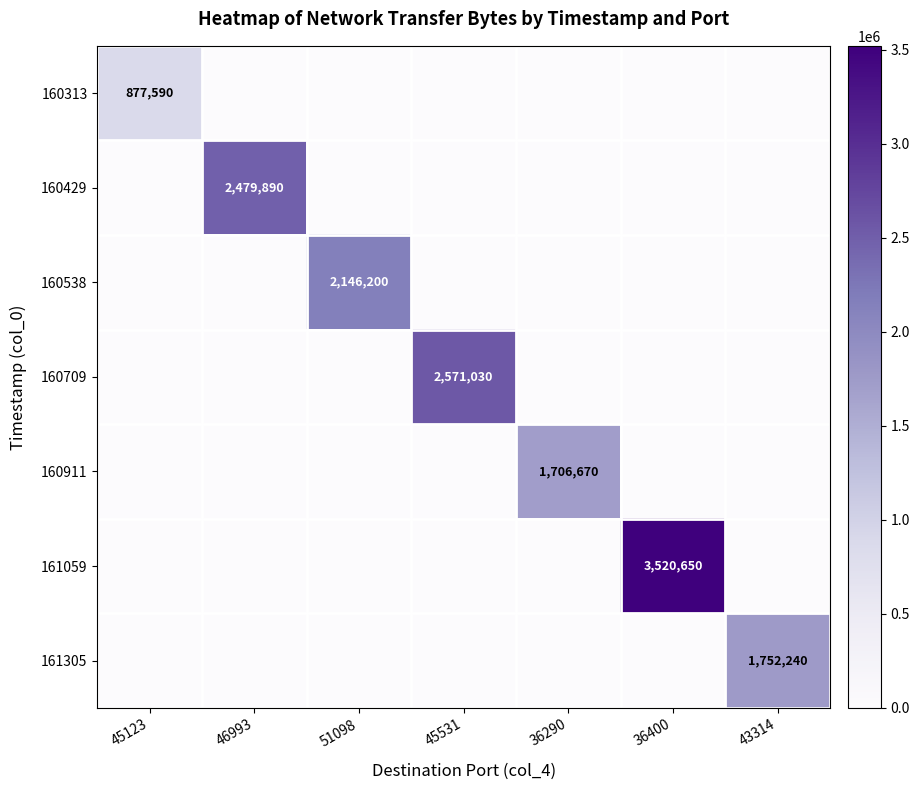

What is the difference between the 160313 values at 36400 and 45123?

877590